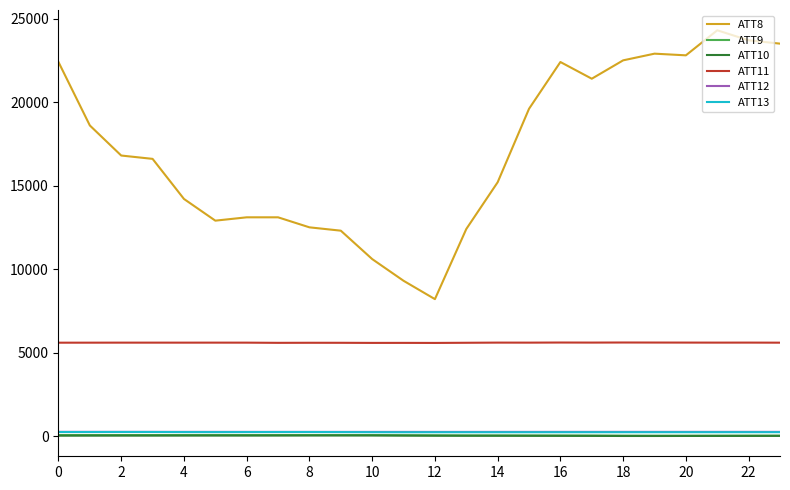

Which series has the largest total across all categories?

ATT8